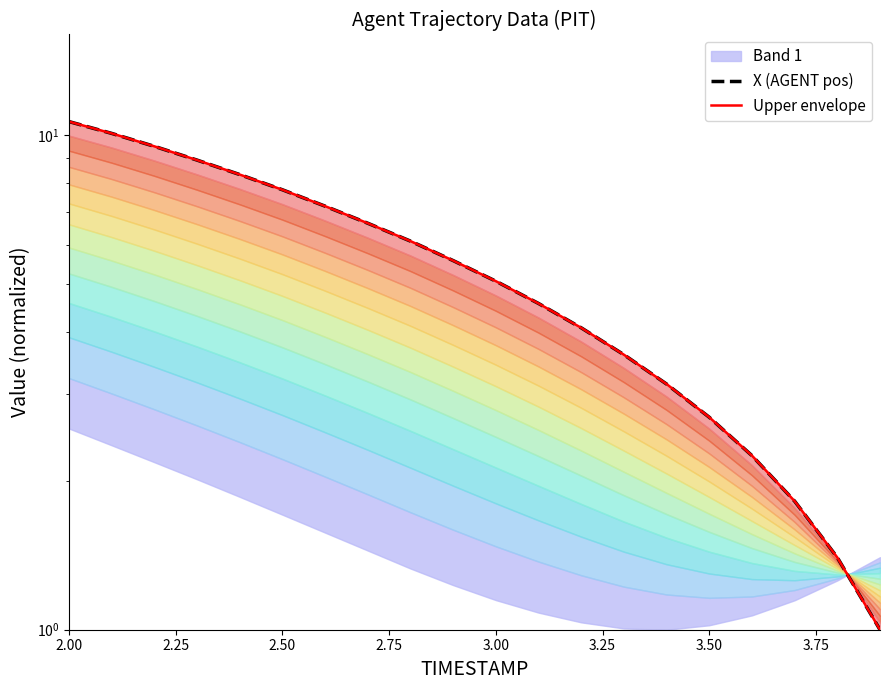

Reading right to left, what are all the values shown in this chart?

X (AGENT pos): 1.0	1.4	1.8	2.2	2.7	3.1	3.6	4.1	4.6	5.1	5.6	6.1	6.6	7.2	7.8	8.3	8.9	9.5	10.1	10.7
Upper envelope: 1.0	1.4	1.8	2.2	2.7	3.1	3.6	4.1	4.6	5.1	5.6	6.1	6.6	7.2	7.8	8.3	8.9	9.5	10.1	10.7